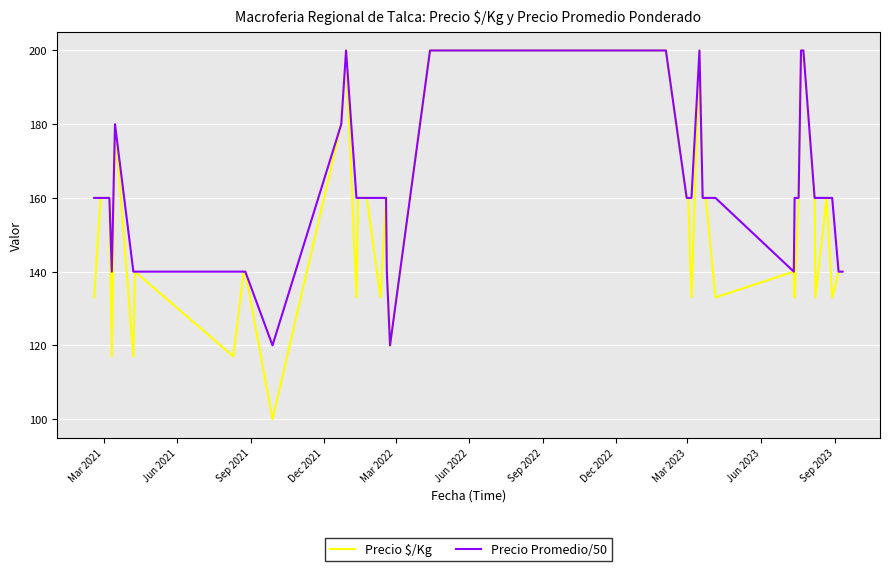

What is the lowest value of the Precio Promedio/50 series?

120